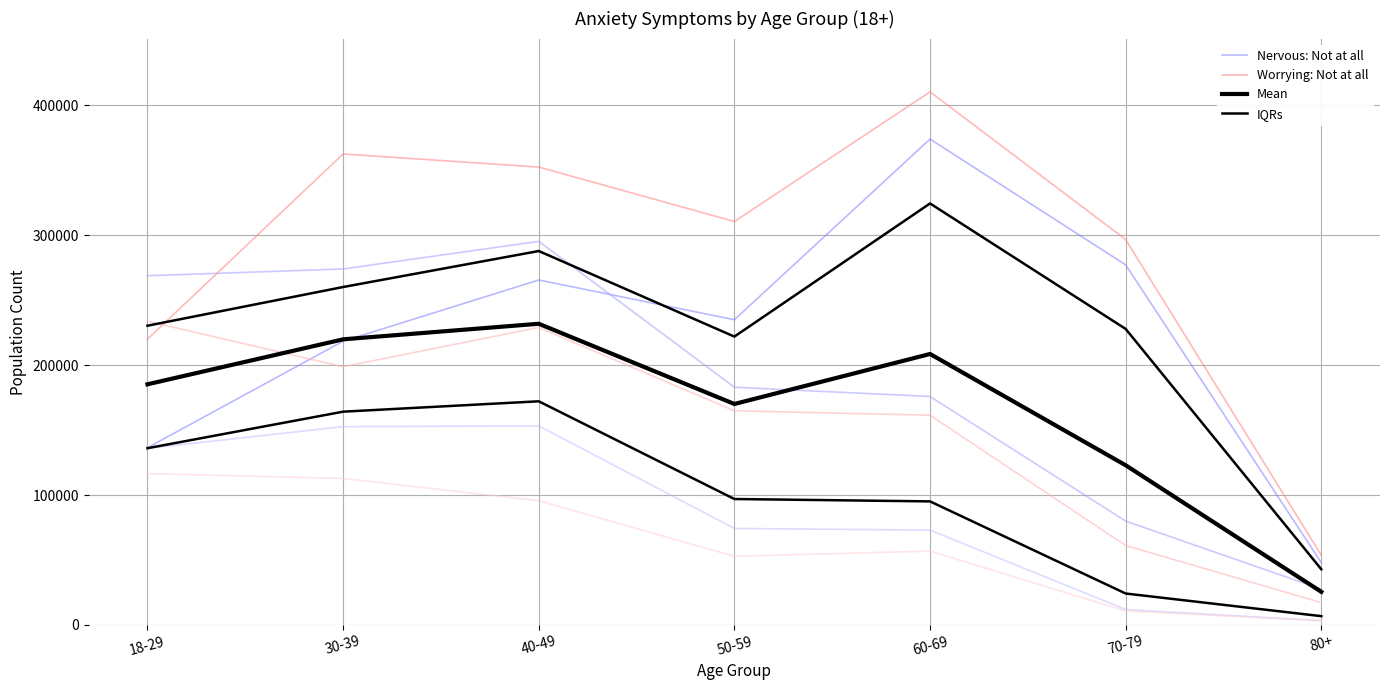

What is the minimum value for Worrying: Not at all?

53670